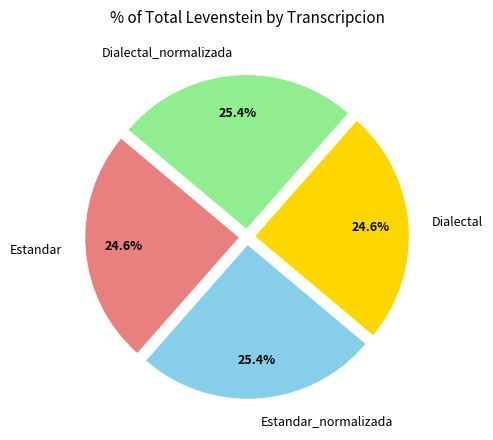

What portion of the pie excludes Estandar?

75.4%